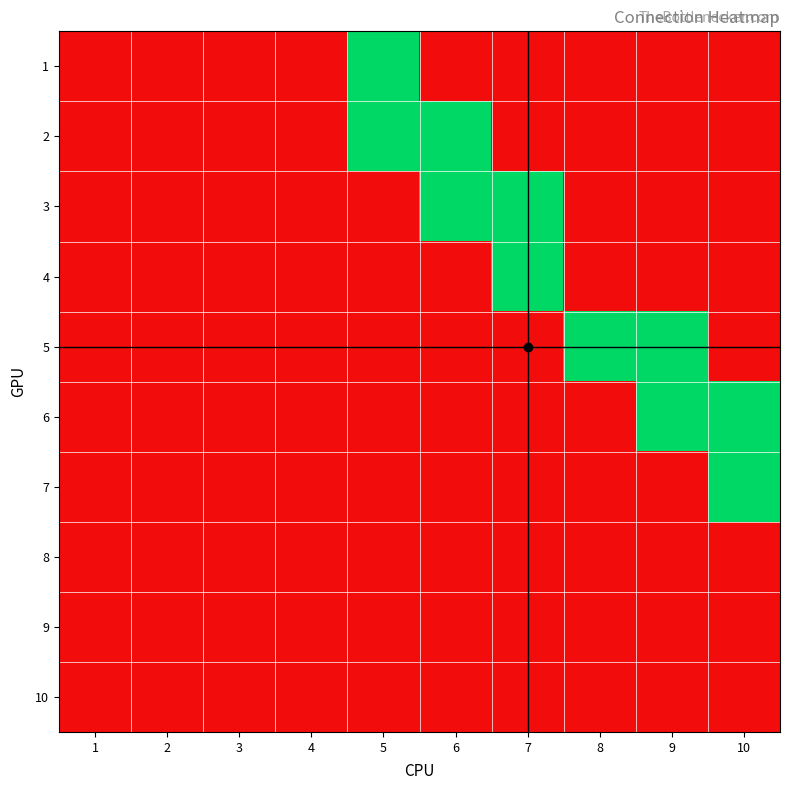

Which label corresponds to the largest value in the chart?

5